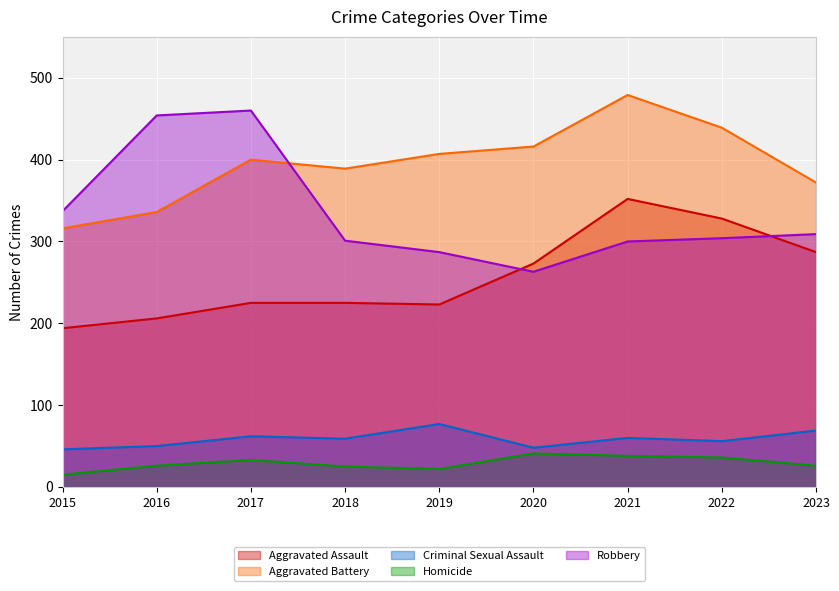

The value of Aggravated Battery at 2020 is 682. True or false?

False